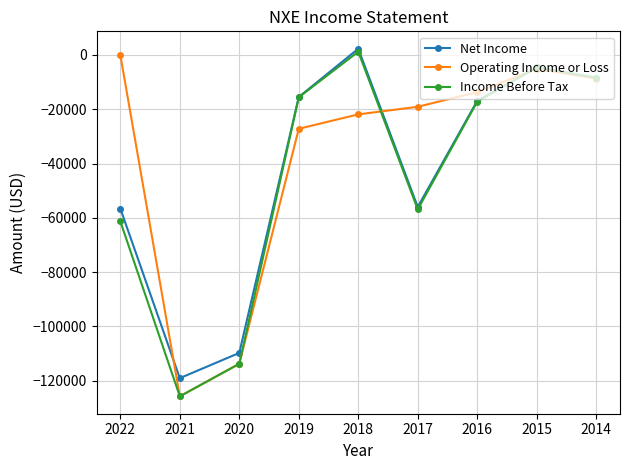

Which label corresponds to the smallest value in the chart?

2021